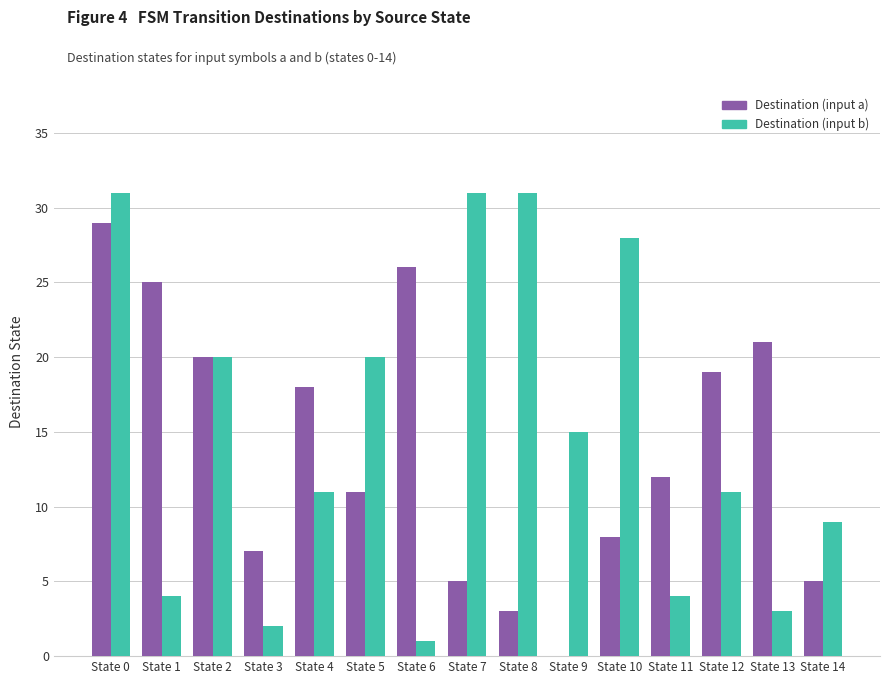

At which category is the sum across all series the highest?

State 0